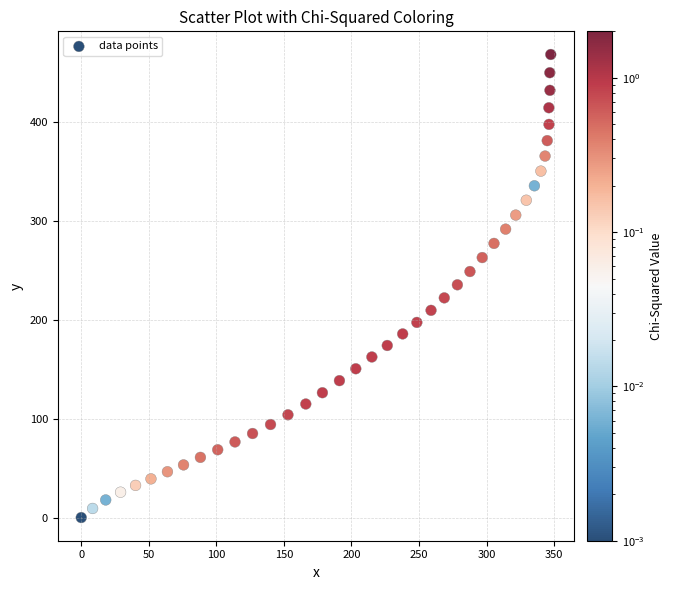

What is the range of X values (max minus min)?

347.5